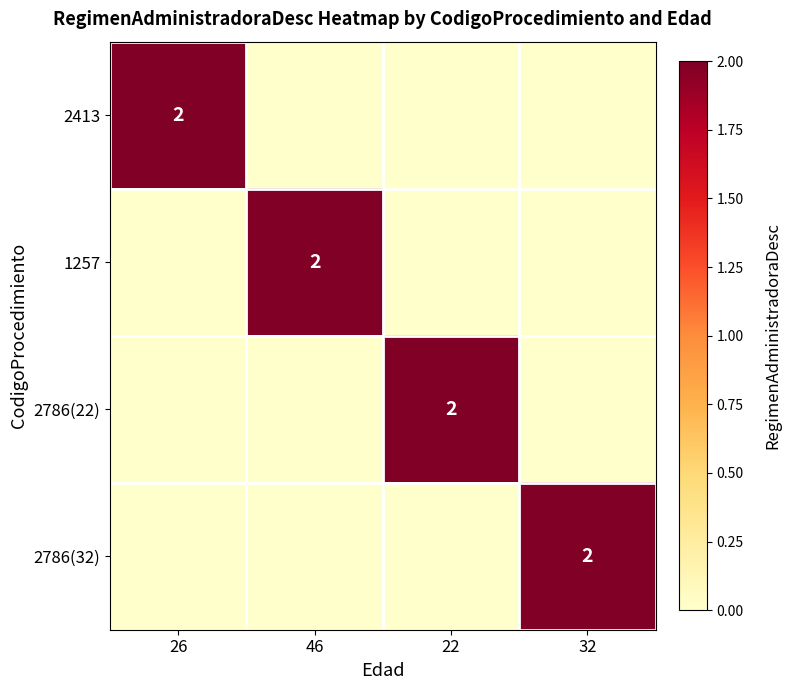

What is the spread (max minus min) of values at 46?

2